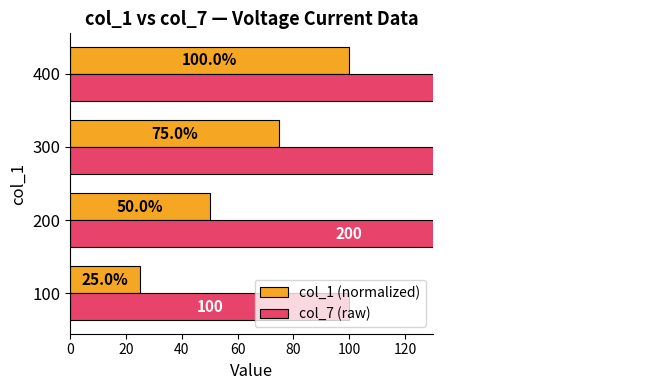

What are all the series names shown in the legend?

col_1 (normalized), col_7 (raw)